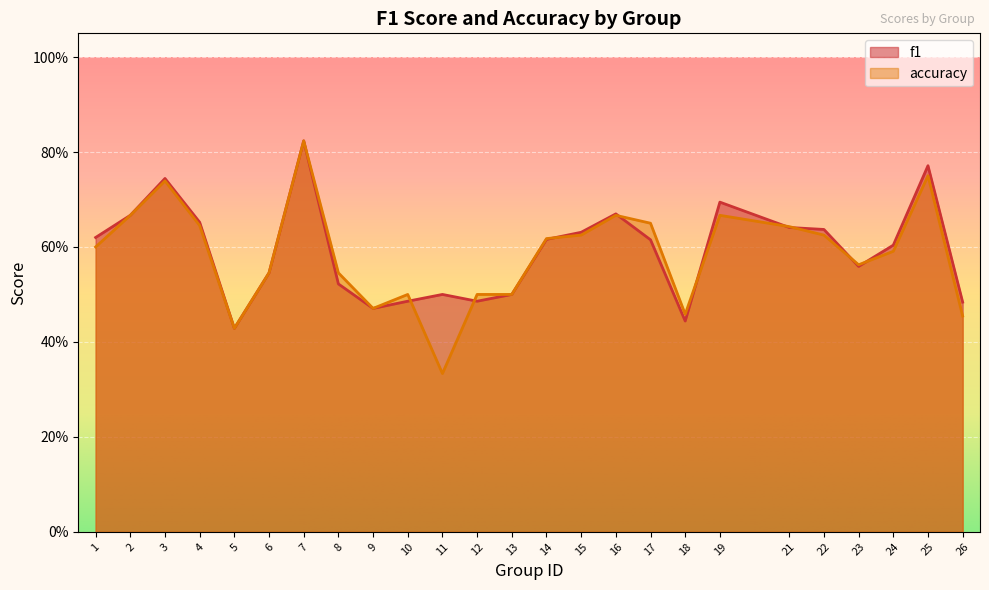

What is the minimum value for f1?

0.4